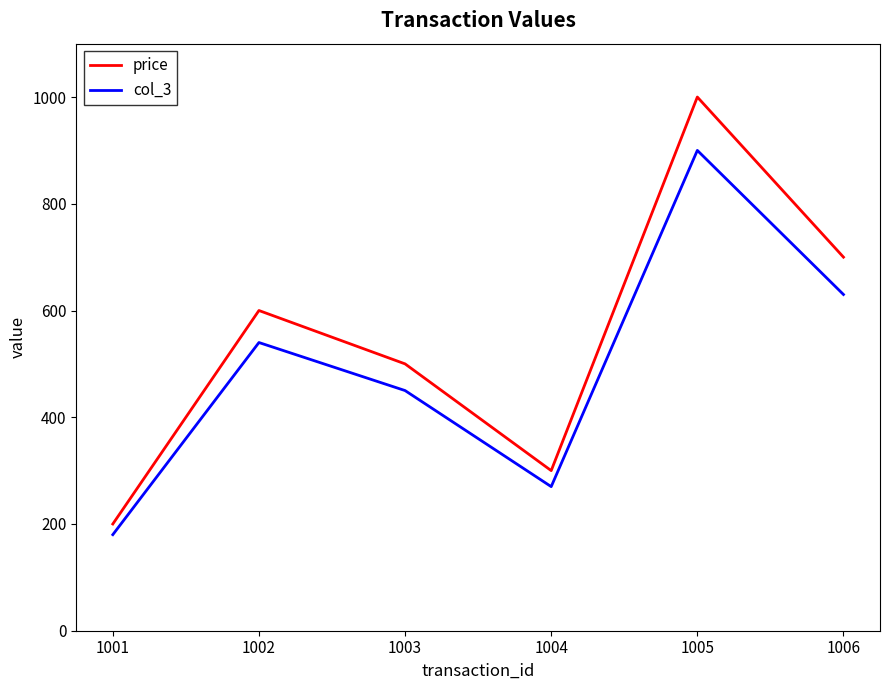

Is it true that col_3 equals 900 at 1005?

True